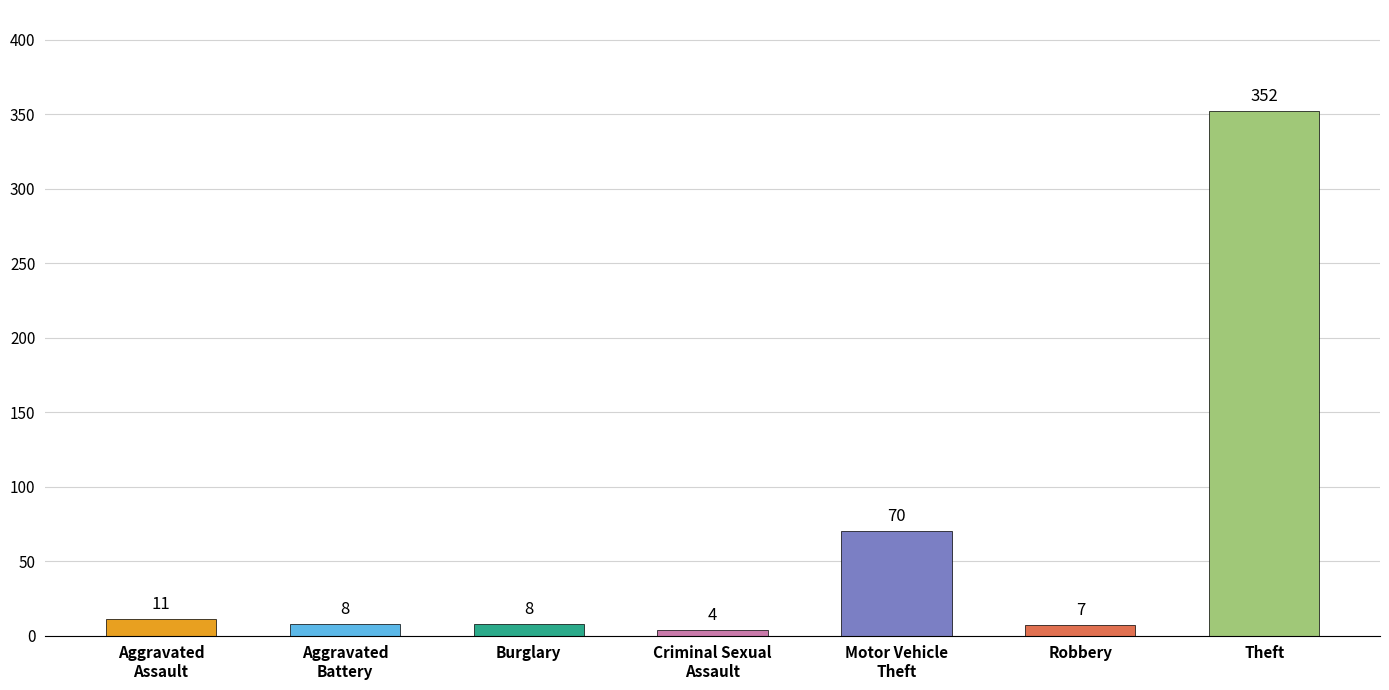

What position from the right is Aggravated Battery?

6